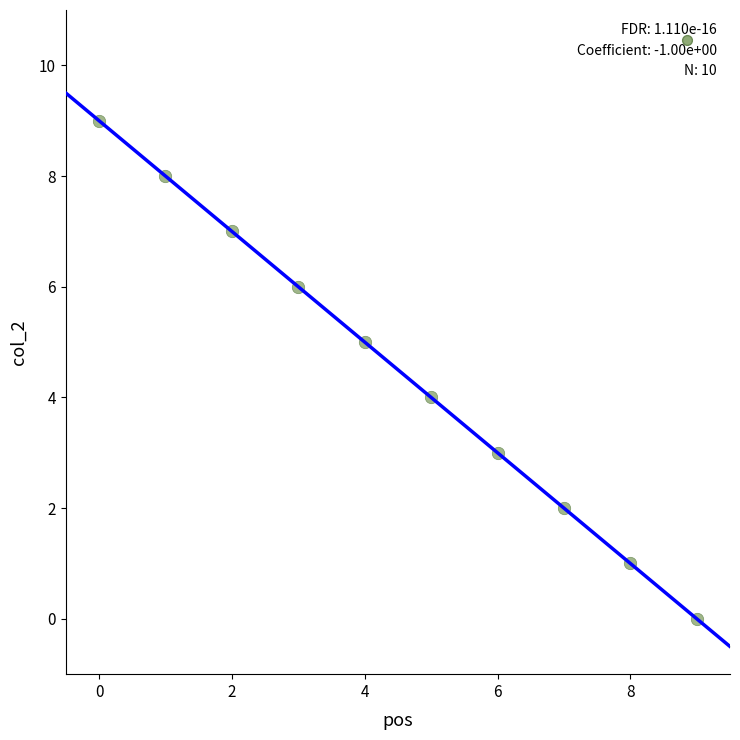

What is the range of Y values (max minus min)?

9